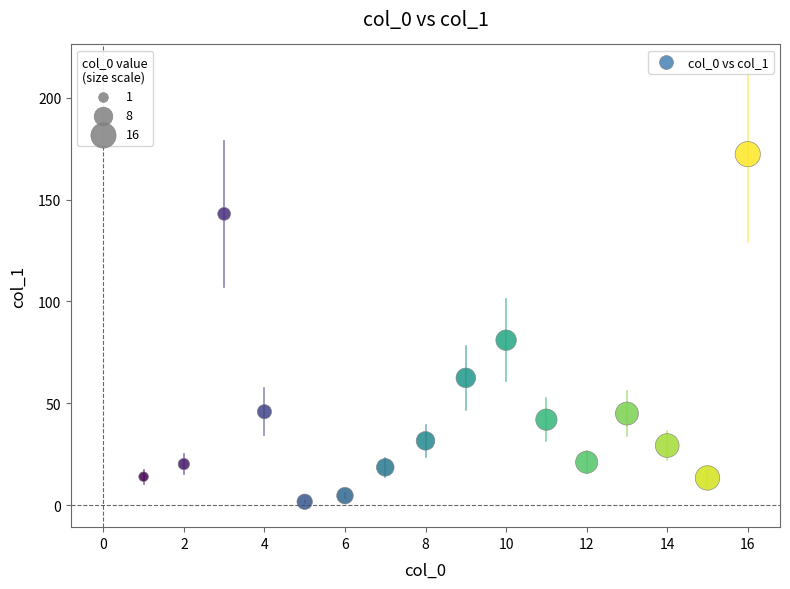

What is the range of X values (max minus min)?

15.0